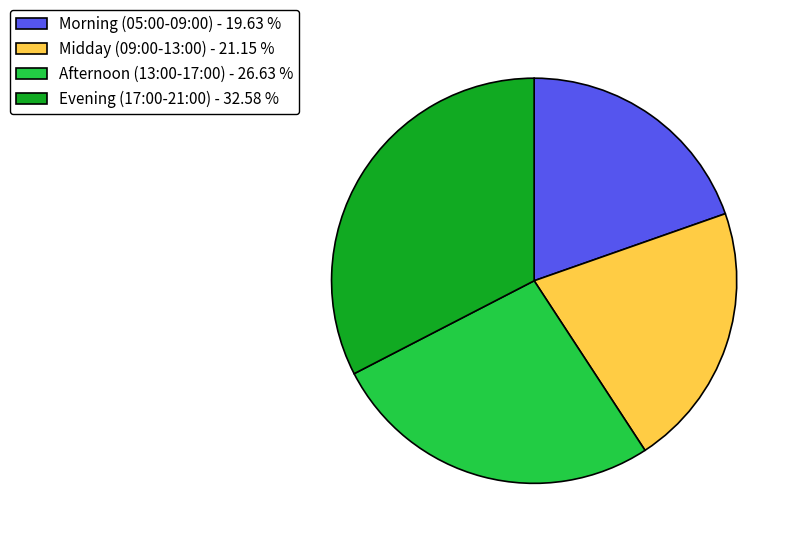

Is there a majority slice in this chart?

No